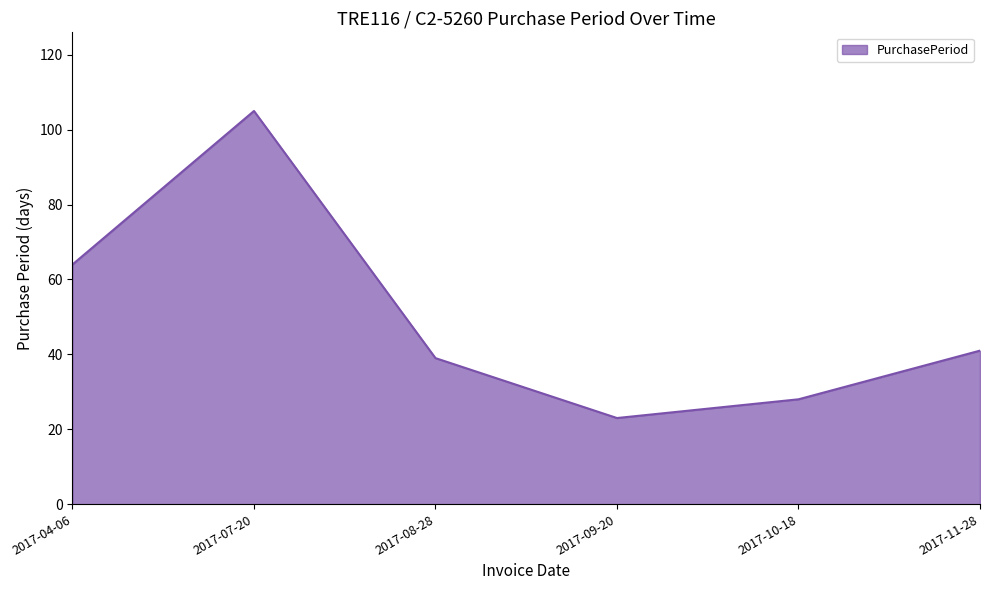

What position from the right is 2017-09-20?

3